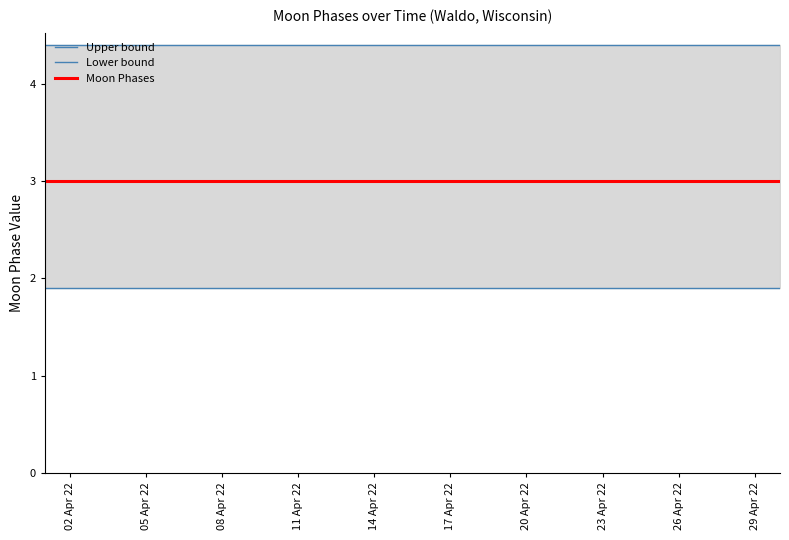

What are all the series names shown in the legend?

Upper bound, Lower bound, Moon Phases